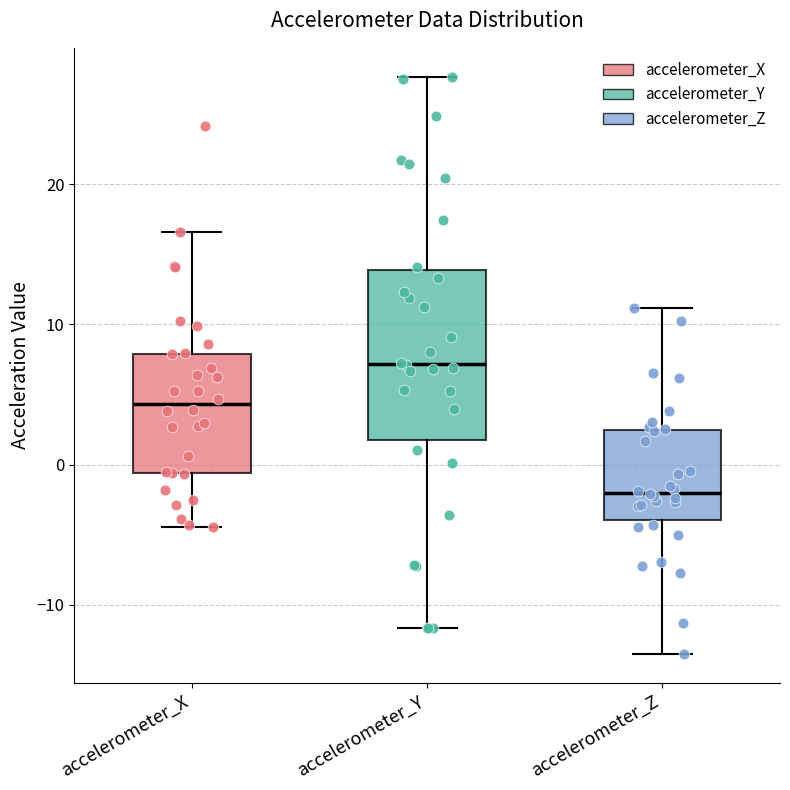

Reading left to right, read every box against the y-axis: the position of its median line, the range the box covers, and the ends of its whiskers. The values are not printed on the chart, so give them approximately, as read against the axis.

accelerometer_X: median 4, box -1 to 8, whiskers -4 to 17
accelerometer_Y: median 7, box 2 to 14, whiskers -12 to 28
accelerometer_Z: median -2, box -4 to 2, whiskers -13 to 11